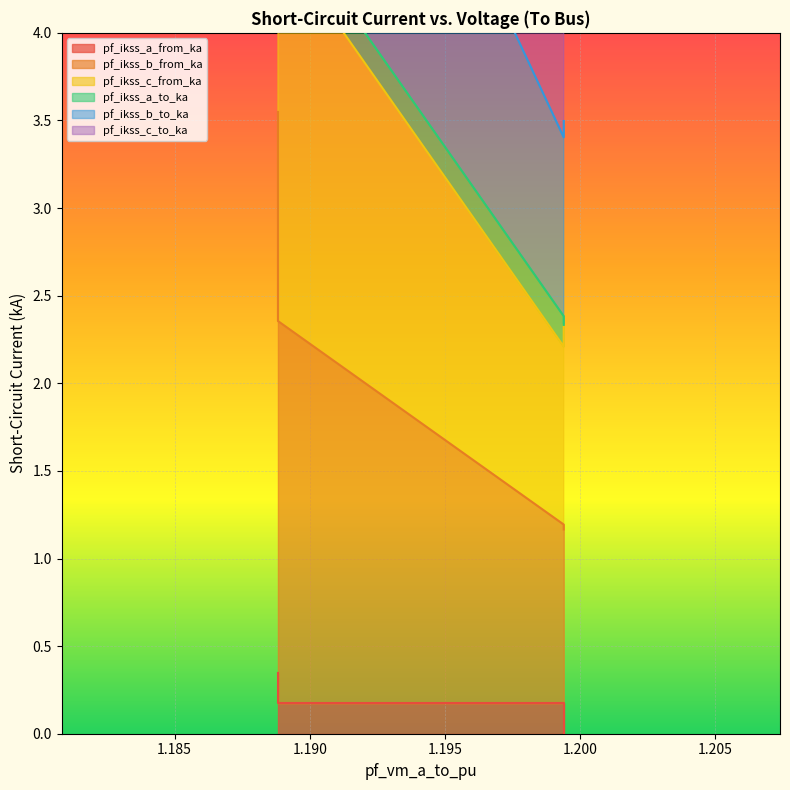

Rank the categories by pf_ikss_b_to_ka value from lowest to highest.

Line_2, Line_3, Line_1, Line_0